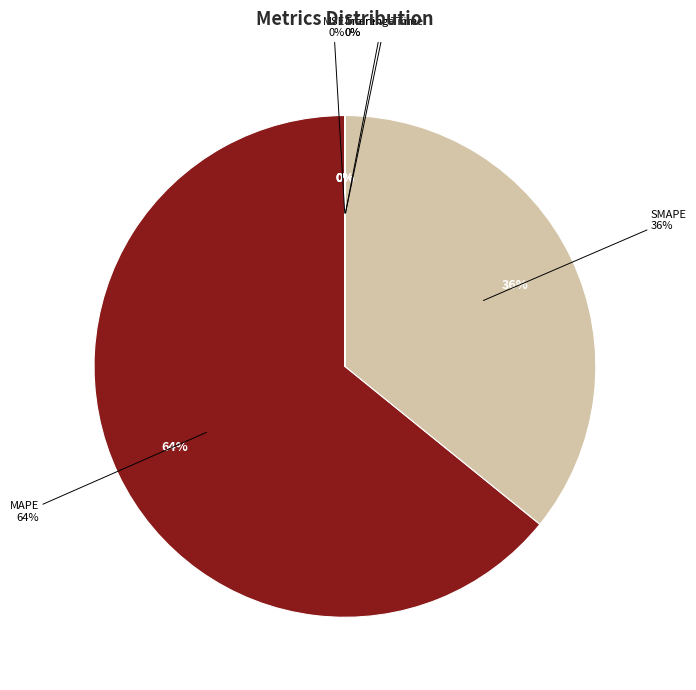

To the nearest percent, what is the combined percentage of SMAPE and MSE?

36%